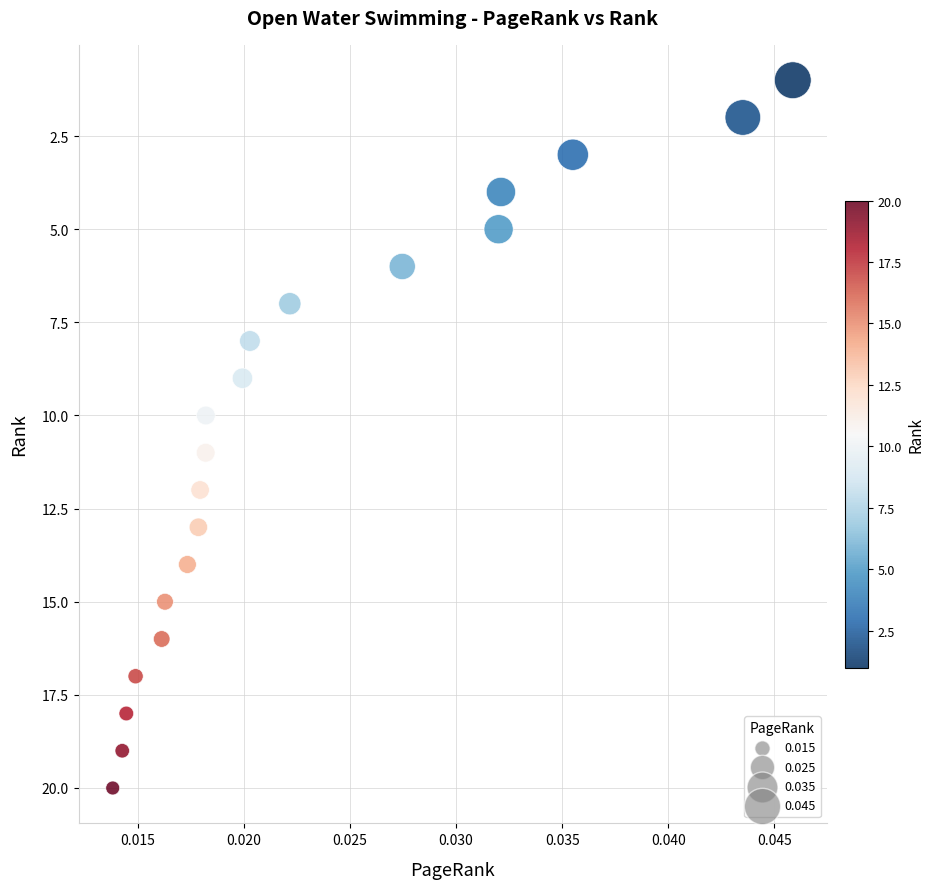

What is the range of Y values (max minus min)?

19